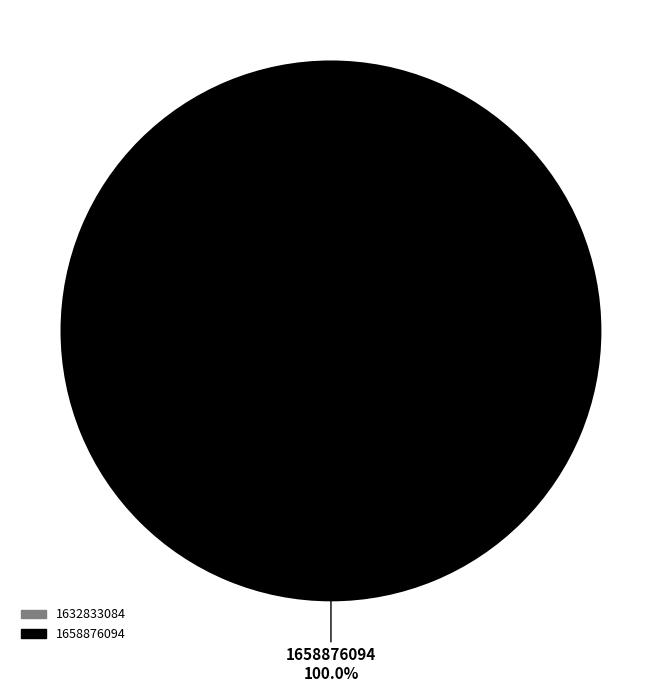

Count the number of slices in the pie.

2